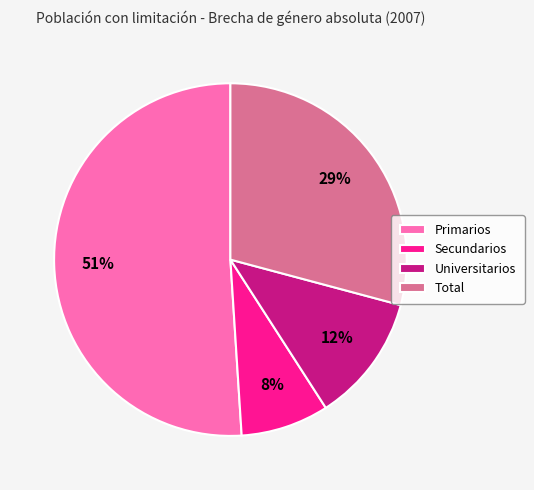

Which slice is the largest?

Primarios